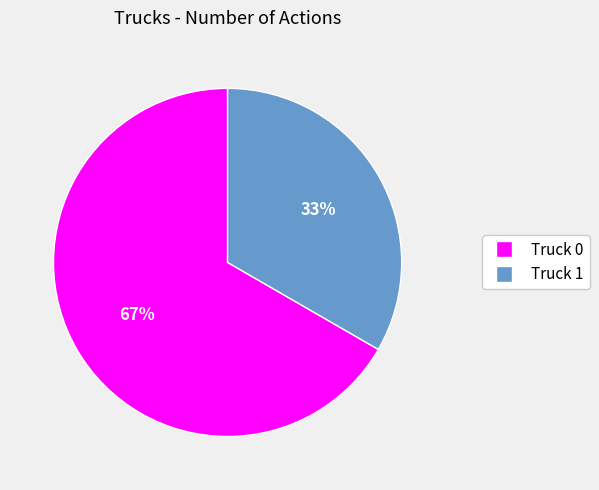

The Truck 1 slice represents 20% of the pie. True or false?

False